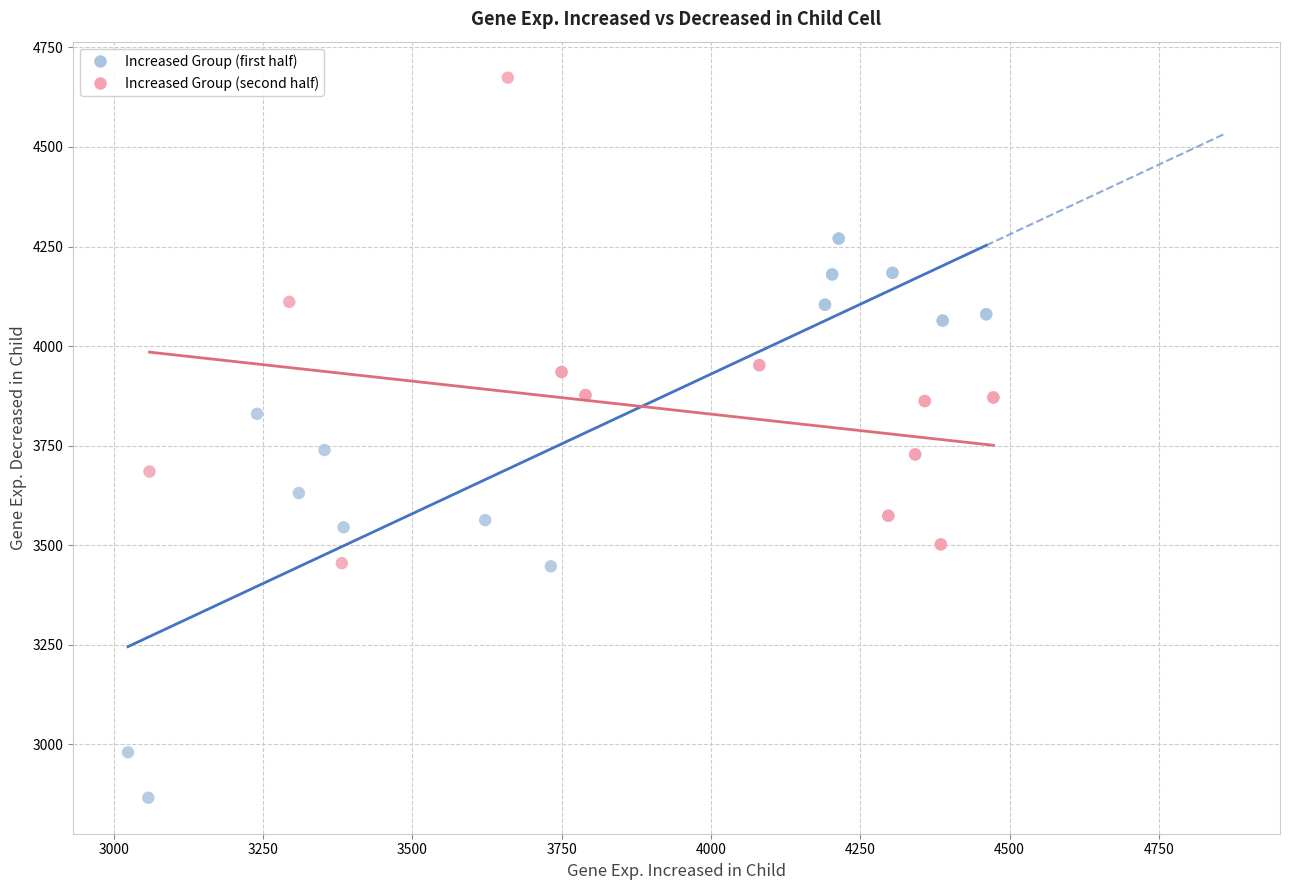

Which series has the largest Y range (max minus min)?

Increased Group (first half)